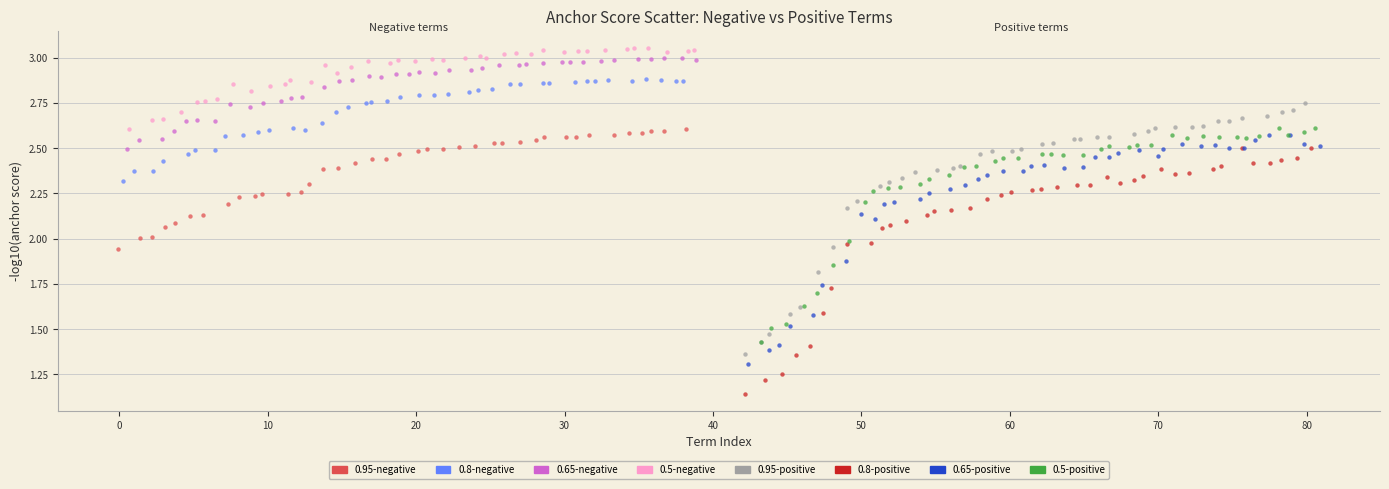

What are all the series names shown in the legend?

0.95-negative, 0.8-negative, 0.65-negative, 0.5-negative, 0.95-positive, 0.8-positive, 0.65-positive, 0.5-positive